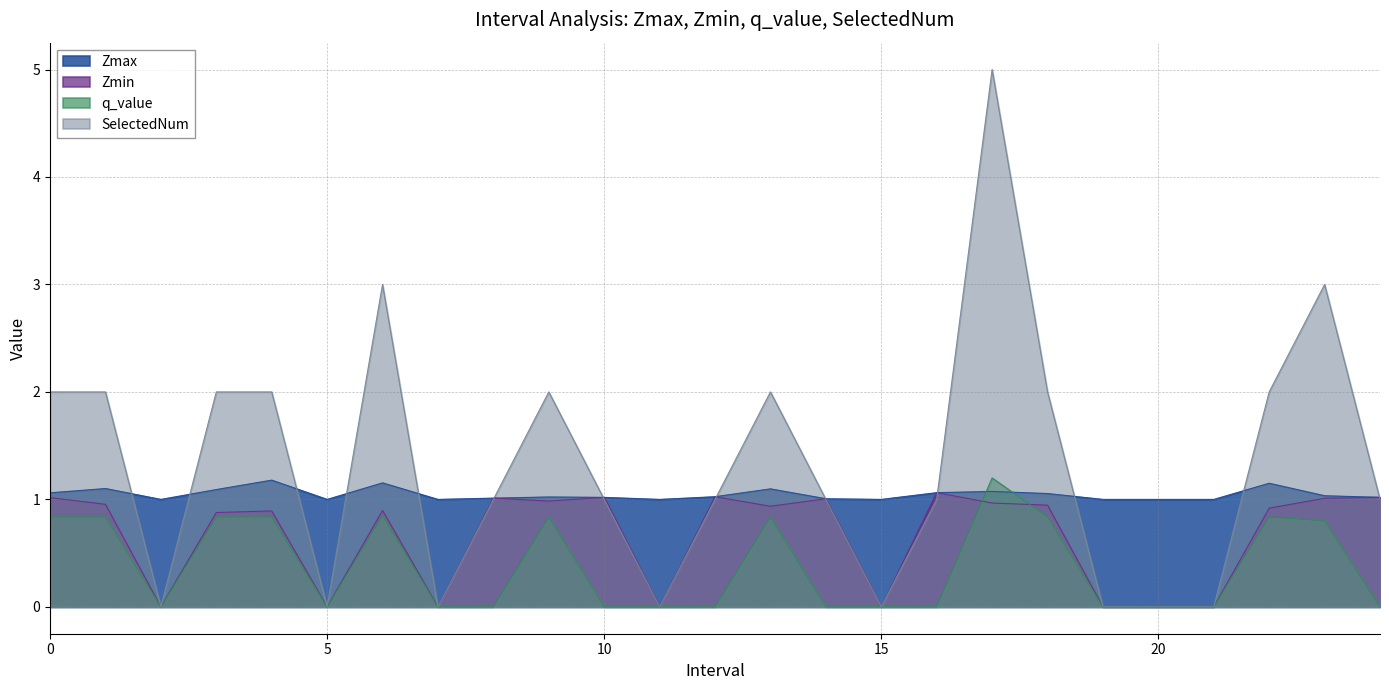

Reading left to right, list all the values displayed in this chart.

Zmax: 0.0=1.1	1.0=1.1	2.0=1.0	3.0=1.1	4.0=1.2	5.0=1.0	6.0=1.2	7.0=1.0	8.0=1.0	9.0=1.0	10.0=1.0	11.0=1.0	12.0=1.0	13.0=1.1	14.0=1.0	15.0=1.0	16.0=1.1	17.0=1.1	18.0=1.1	19.0=1.0	20.0=1.0	21.0=1.0	22.0=1.2	23.0=1.0	24.0=1.0
Zmin: 0.0=1.0	1.0=1.0	2.0=0.0	3.0=0.9	4.0=0.9	5.0=0.0	6.0=0.9	7.0=0.0	8.0=1.0	9.0=1.0	10.0=1.0	11.0=0.0	12.0=1.0	13.0=0.9	14.0=1.0	15.0=0.0	16.0=1.1	17.0=1.0	18.0=0.9	19.0=0.0	20.0=0.0	21.0=0.0	22.0=0.9	23.0=1.0	24.0=1.0
q_value: 0.0=0.8	1.0=0.8	2.0=0.0	3.0=0.8	4.0=0.8	5.0=0.0	6.0=0.8	7.0=0.0	8.0=-0.0	9.0=0.8	10.0=-0.0	11.0=0.0	12.0=-0.0	13.0=0.8	14.0=-0.0	15.0=0.0	16.0=-0.0	17.0=1.2	18.0=0.8	19.0=0.0	20.0=0.0	21.0=0.0	22.0=0.8	23.0=0.8	24.0=-0.0
SelectedNum: 0.0=2.0	1.0=2.0	2.0=0.0	3.0=2.0	4.0=2.0	5.0=0.0	6.0=3.0	7.0=0.0	8.0=1.0	9.0=2.0	10.0=1.0	11.0=0.0	12.0=1.0	13.0=2.0	14.0=1.0	15.0=0.0	16.0=1.0	17.0=5.0	18.0=2.0	19.0=0.0	20.0=0.0	21.0=0.0	22.0=2.0	23.0=3.0	24.0=1.0